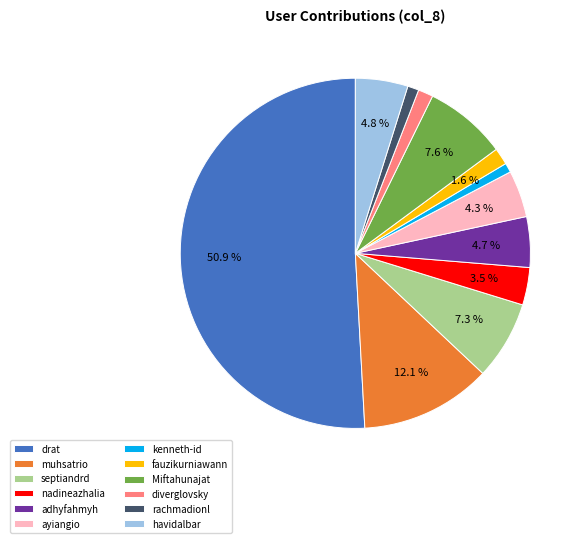

How many slices are in this pie chart?

12